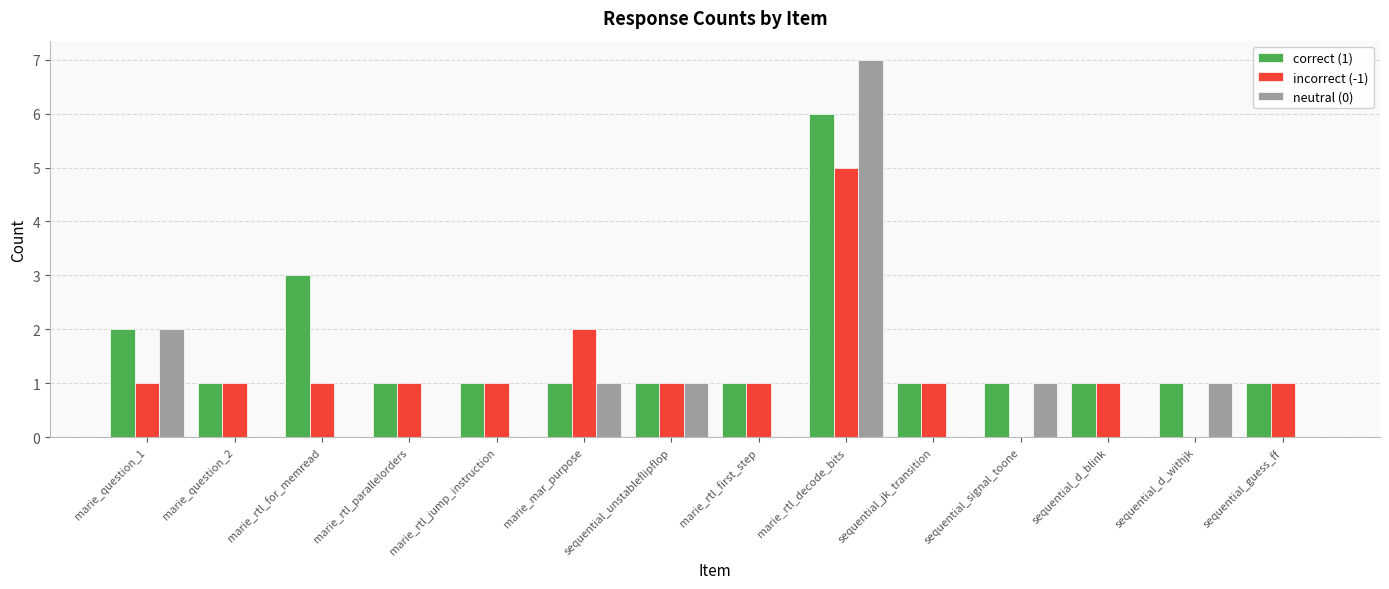

At which category is the sum across all series the highest?

marie_rtl_decode_bits